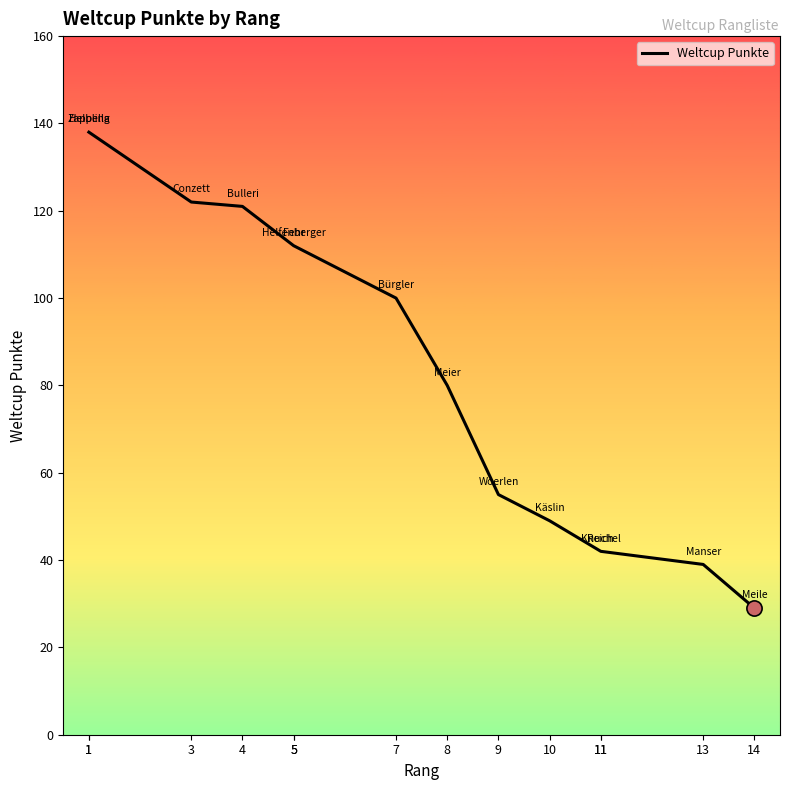

Which has a higher value, 5 or 1?

1